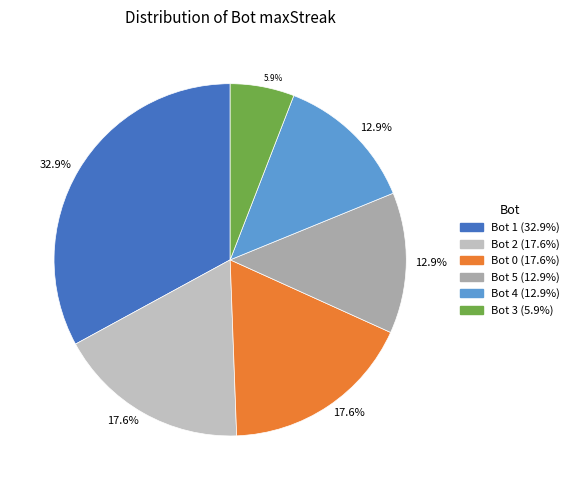

To the nearest percent, what is the difference between the largest and smallest slice percentages?

27%